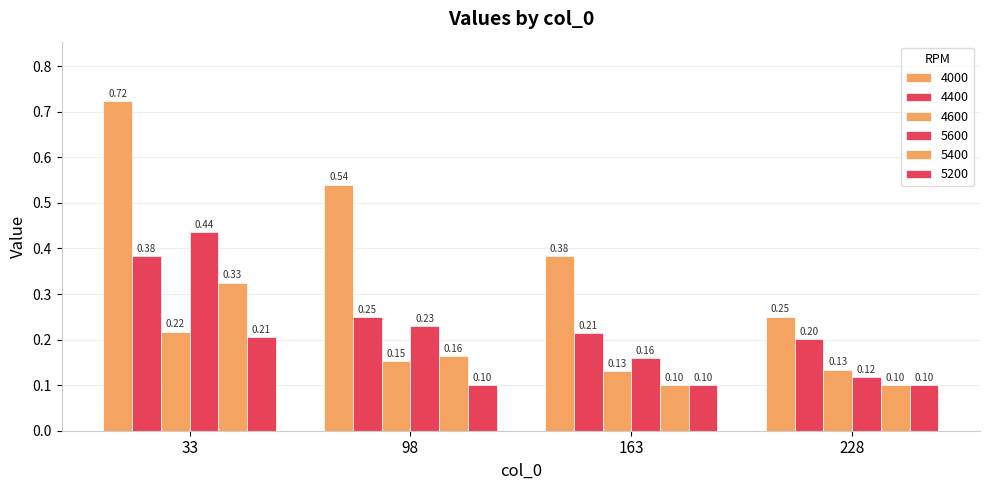

How many groups of bars are there?

4